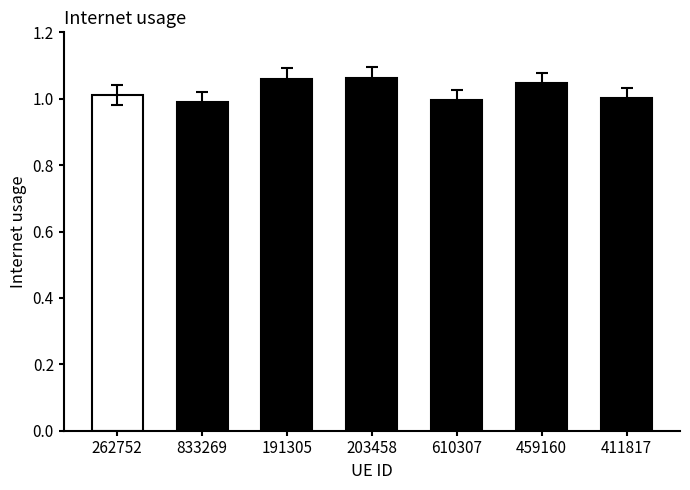

True or false: the data shows 1.0 at 610307.

True